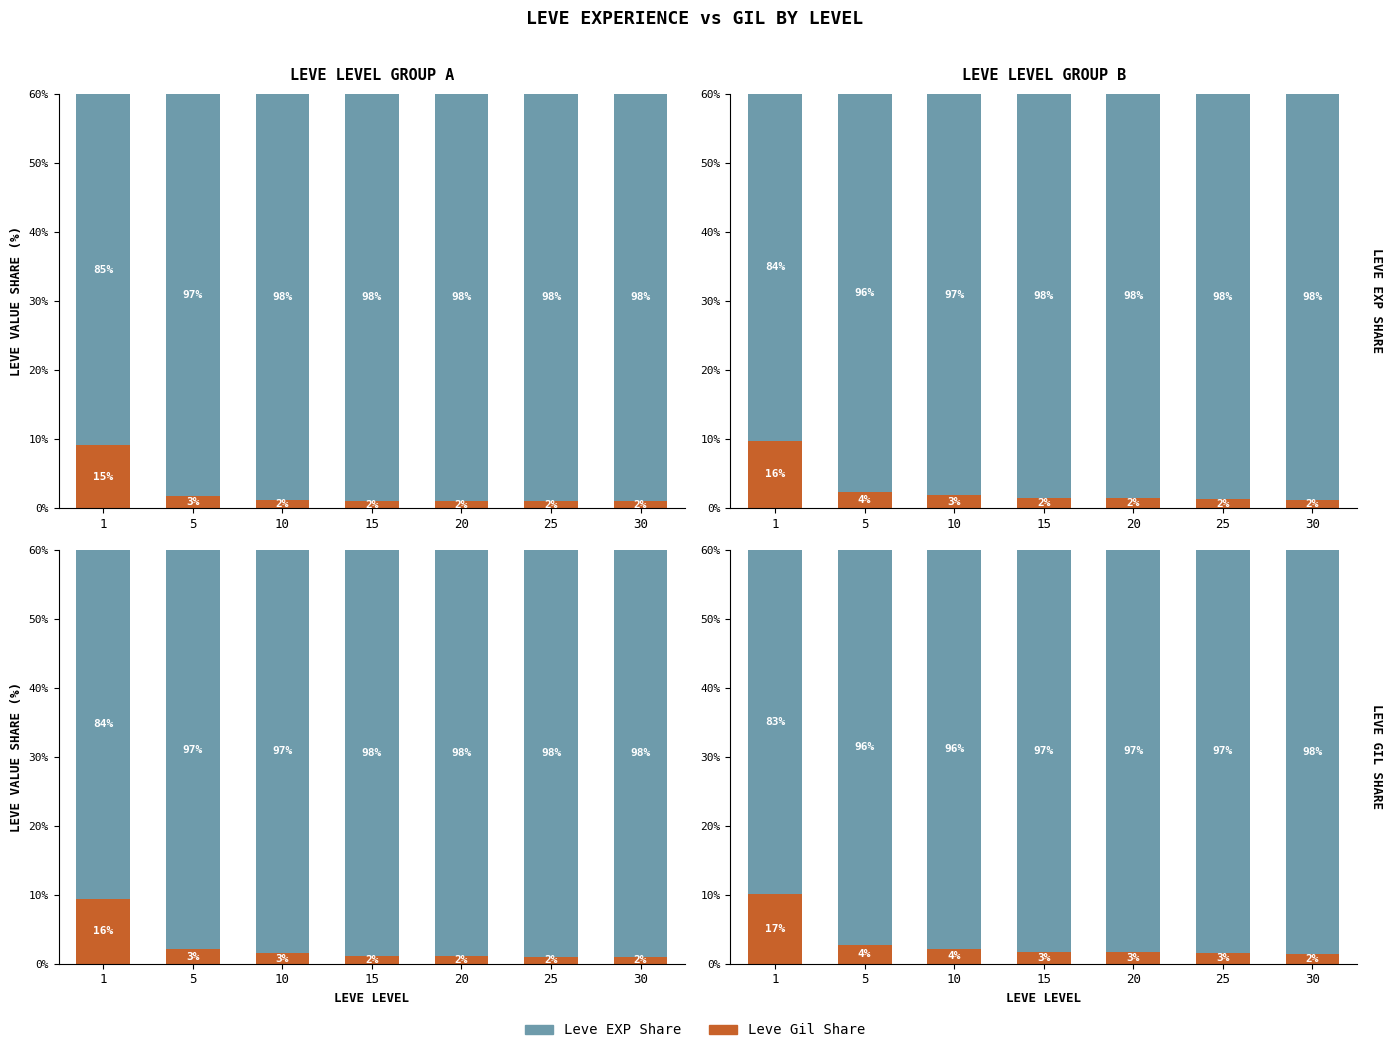

Reading left to right, what are all the values shown in this chart?

Leve Gil: 10.1	2.7	2.1	1.7	1.7	1.5	1.4
Leve EXP: 49.9	57.3	57.9	58.3	58.3	58.5	58.6